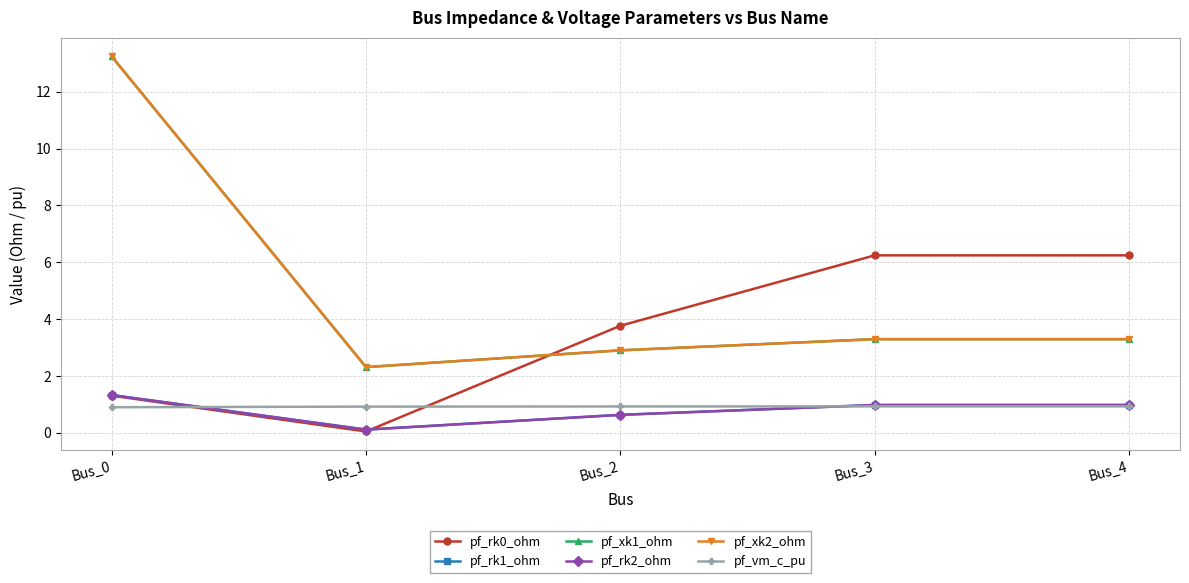

Between Bus_1 and Bus_4, which series saw the biggest shift?

pf_rk0_ohm